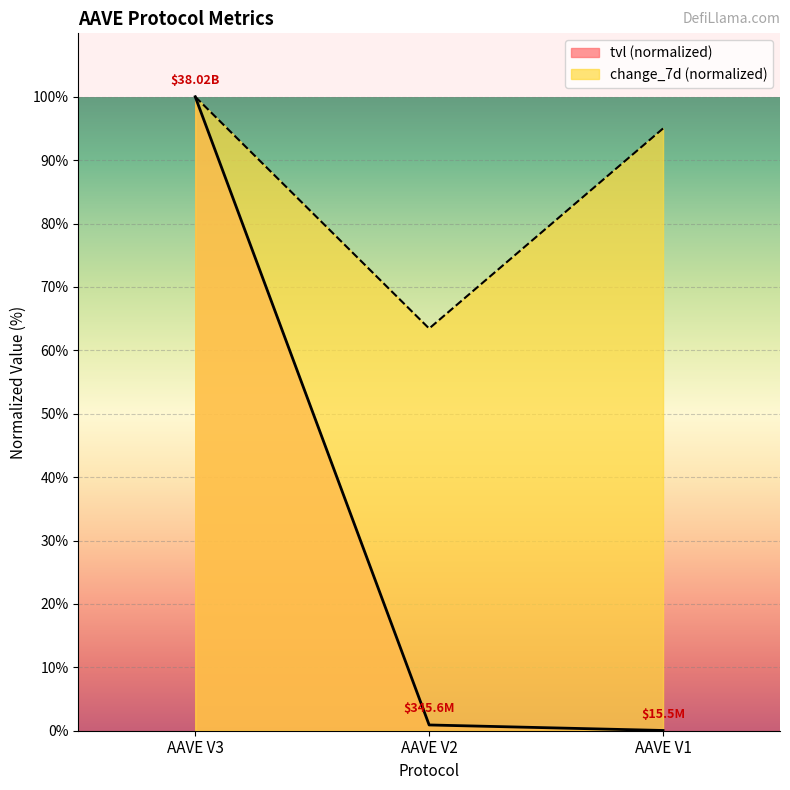

True or false: tvl has a value of 162.6 at AAVE V3.

False